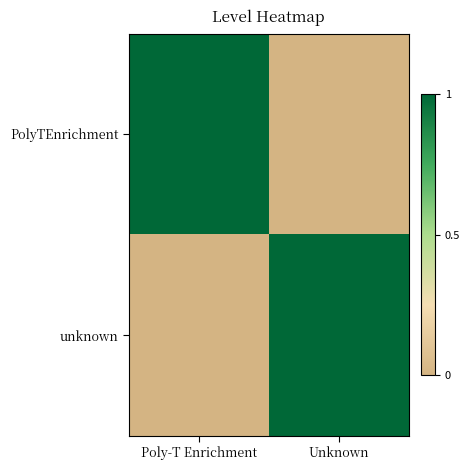

What is the difference between the highest and lowest values at Poly-T Enrichment?

1